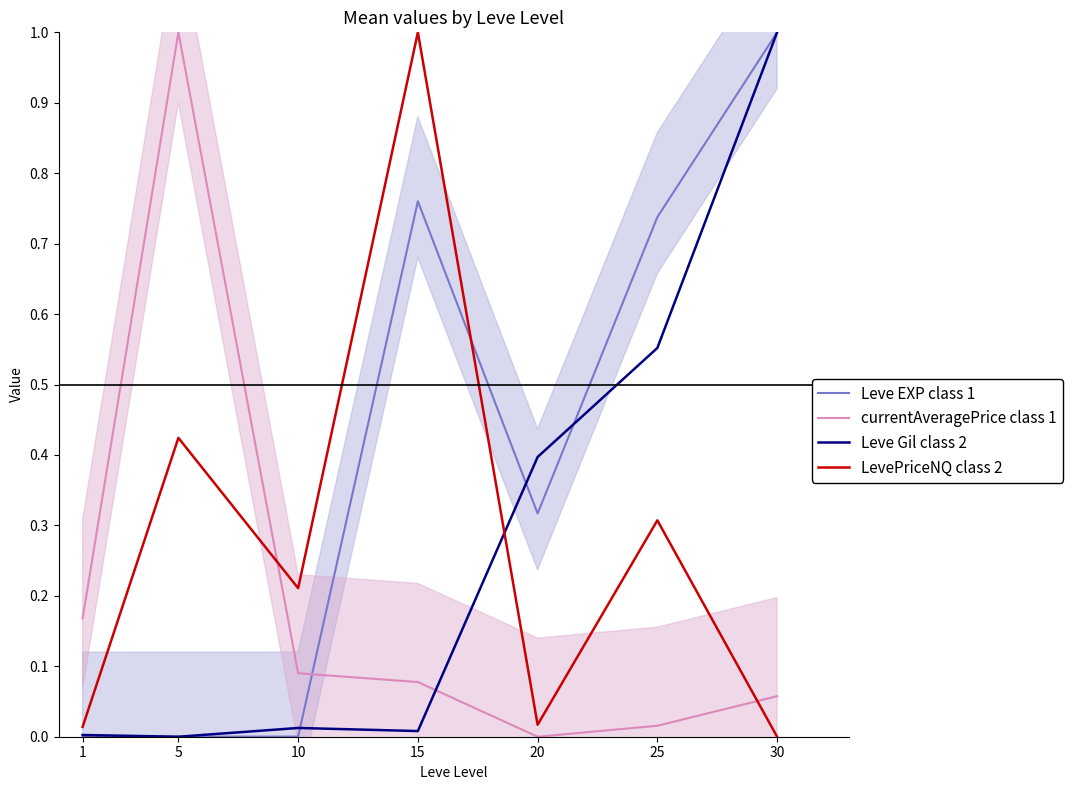

What is the total value across all series at 5?

1.4